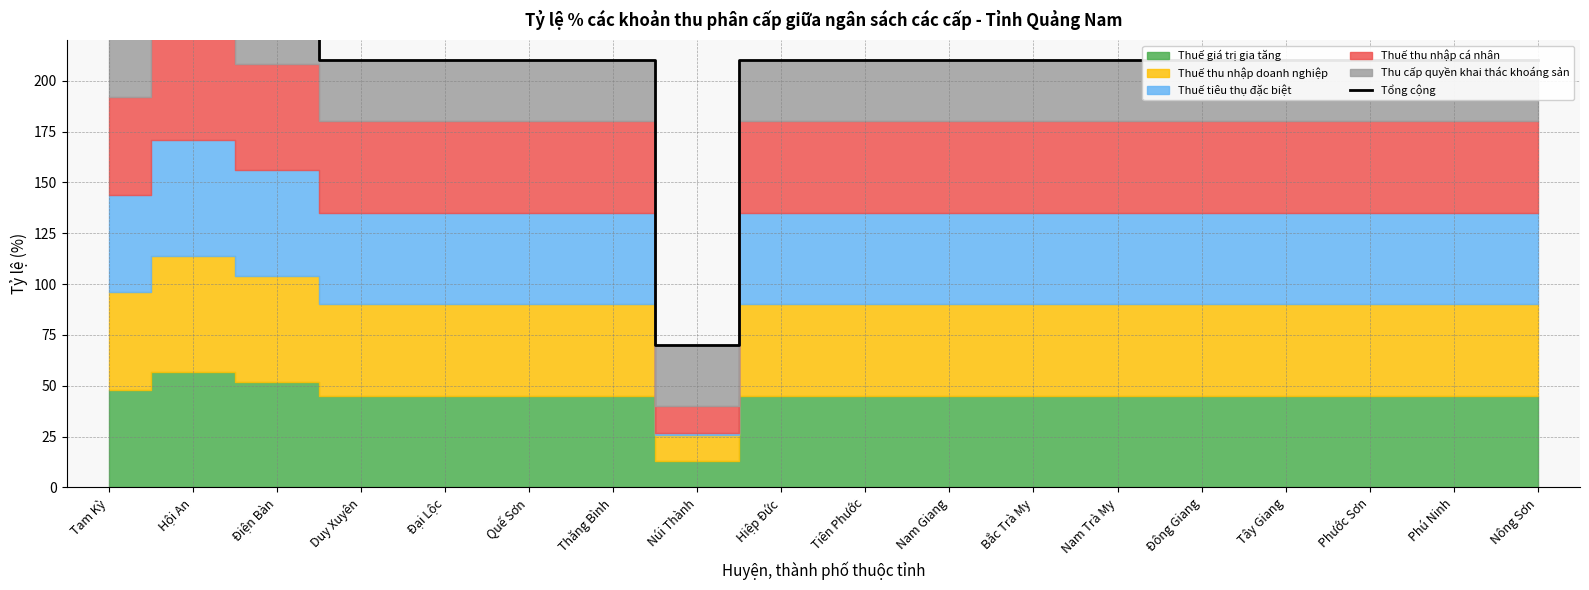

What position from the left is Nam Giang?

11